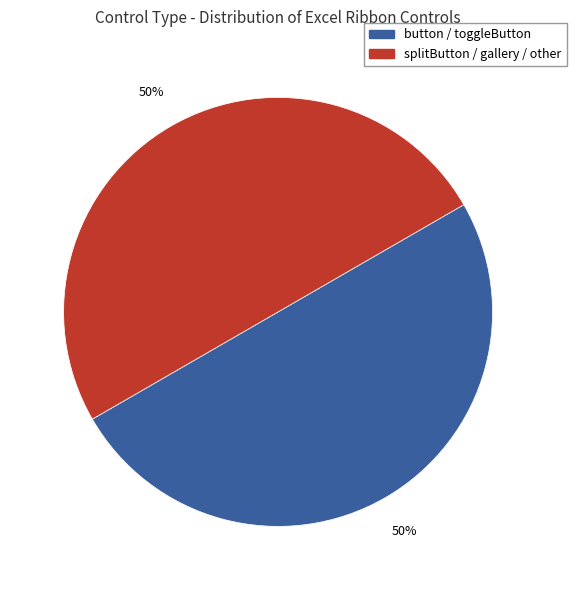

To the nearest percent, what is the average slice percentage?

50%